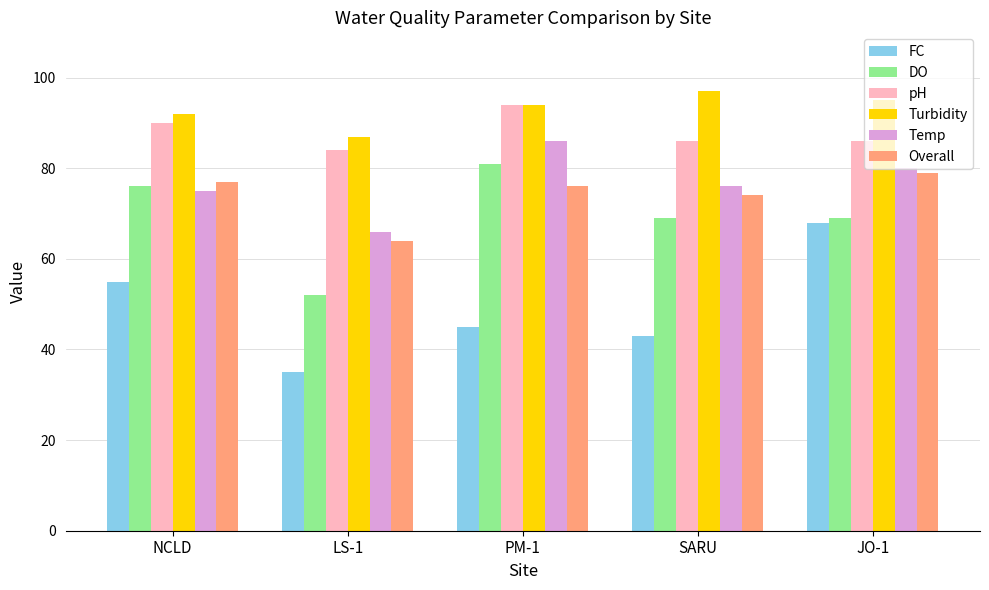

How many data points in FC are less than 45?

2